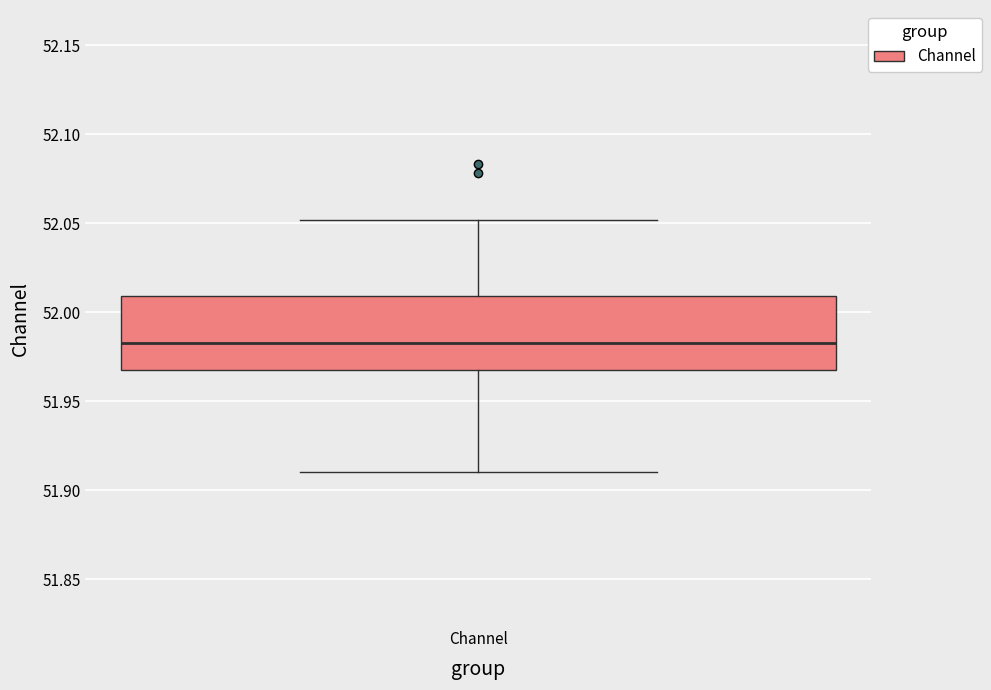

Read this box plot against the y-axis: the position of the median line, the range covered by the box, and the ends of both whiskers. The values are not printed on the chart, so give them approximately, as read against the axis.

median 51.985, box 51.970 to 52.010, whiskers 51.910 to 52.050